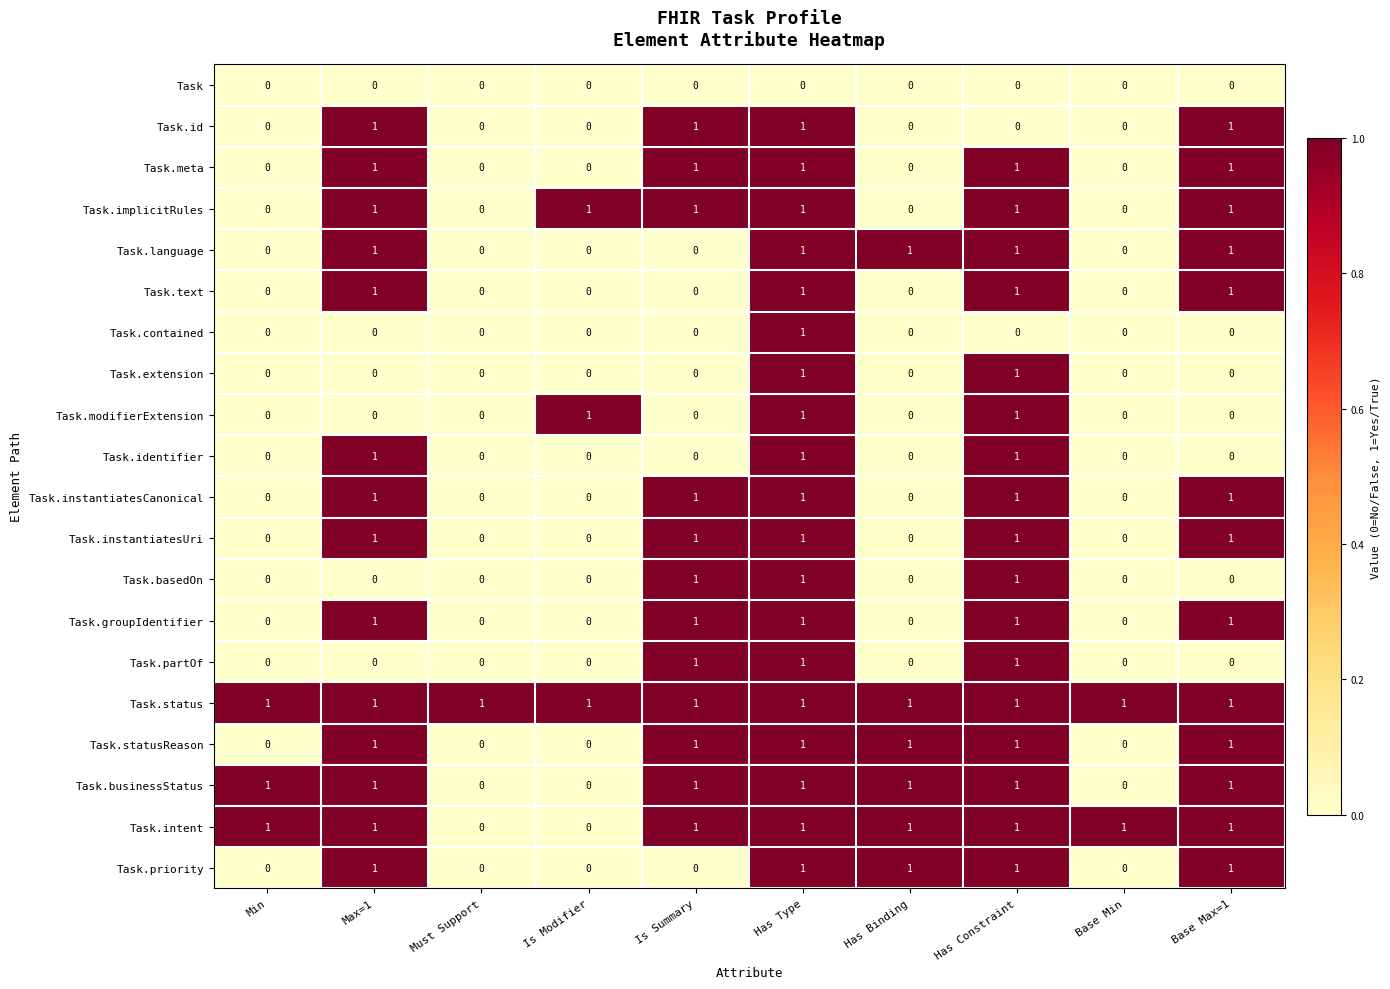

How many categories are shown in the chart?

10